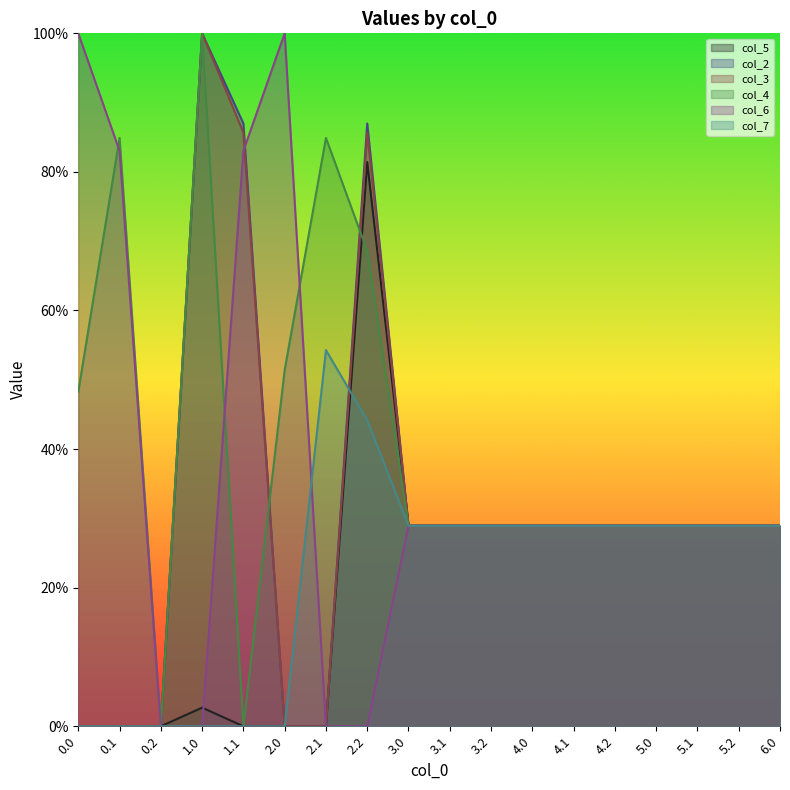

What is the difference between the col_5 values at 1.0 and 2.2?

78.8